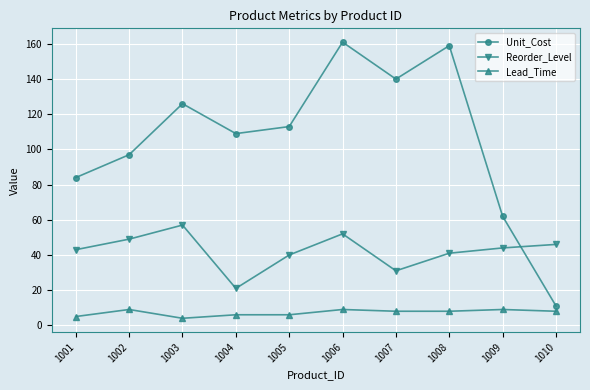

What is the value of the Reorder_Level point at the 8th from the left?

41